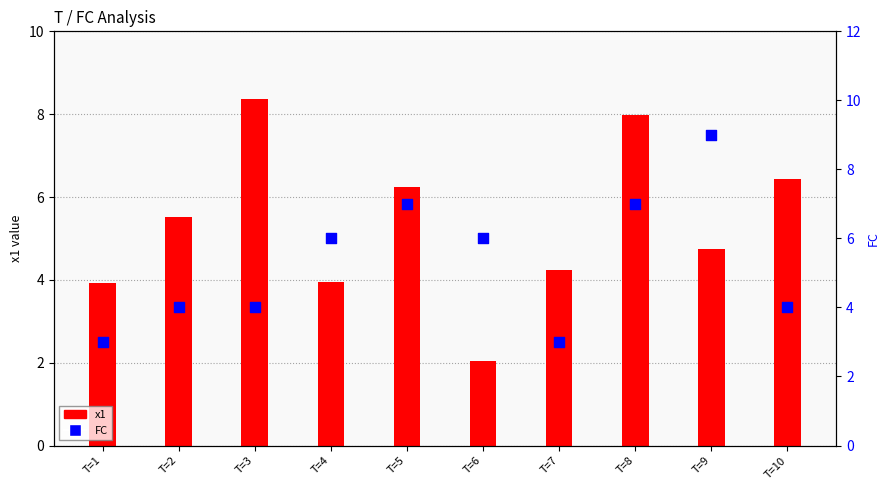

Which series contains the highest Y value?

FC